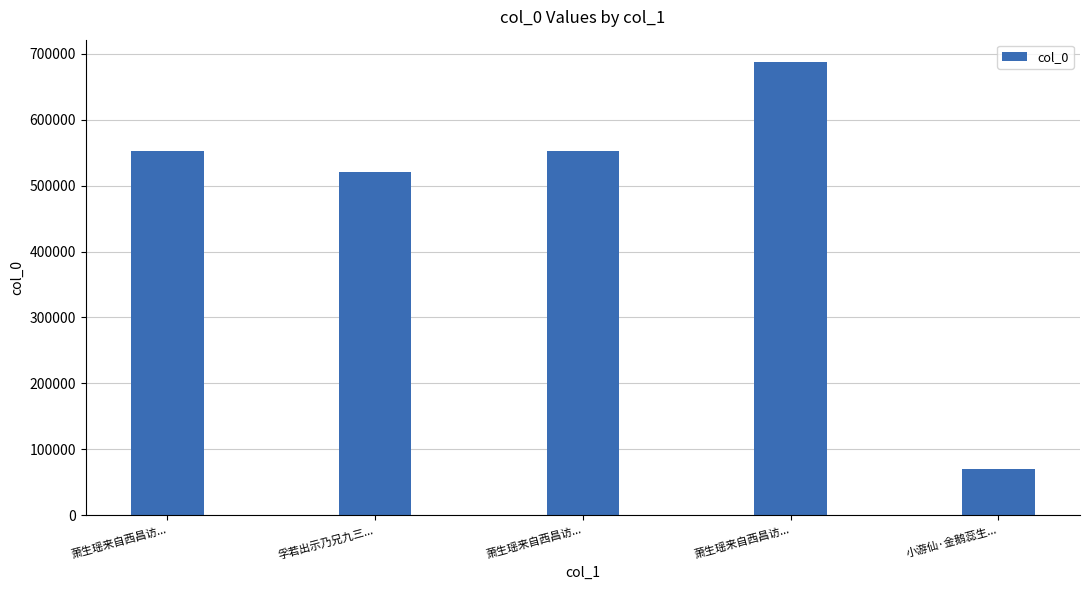

How many bars are there in total?

5